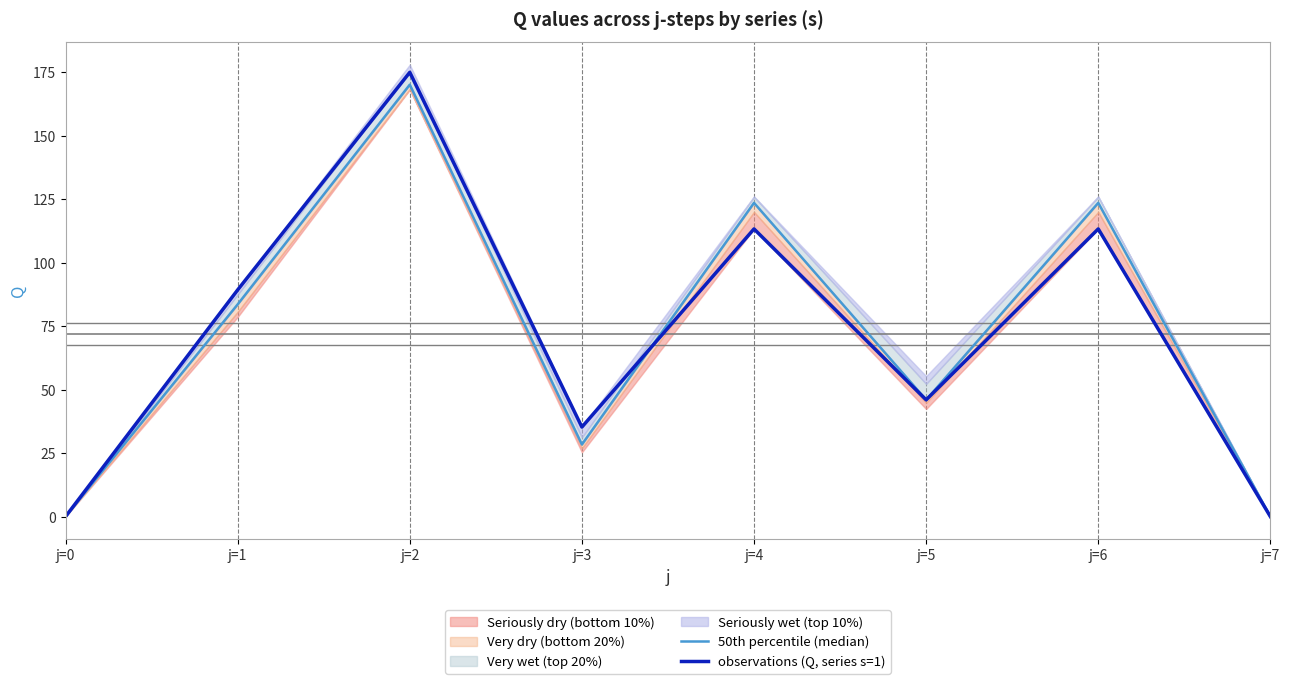

List the labels in order of observations (Q, series s=1) value, smallest first.

j=0, j=7, j=3, j=5, j=1, j=4, j=6, j=2